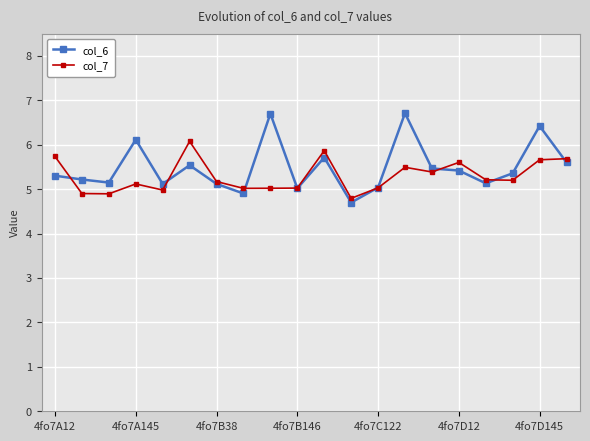

What is the average value of the col_7 series?

5.3